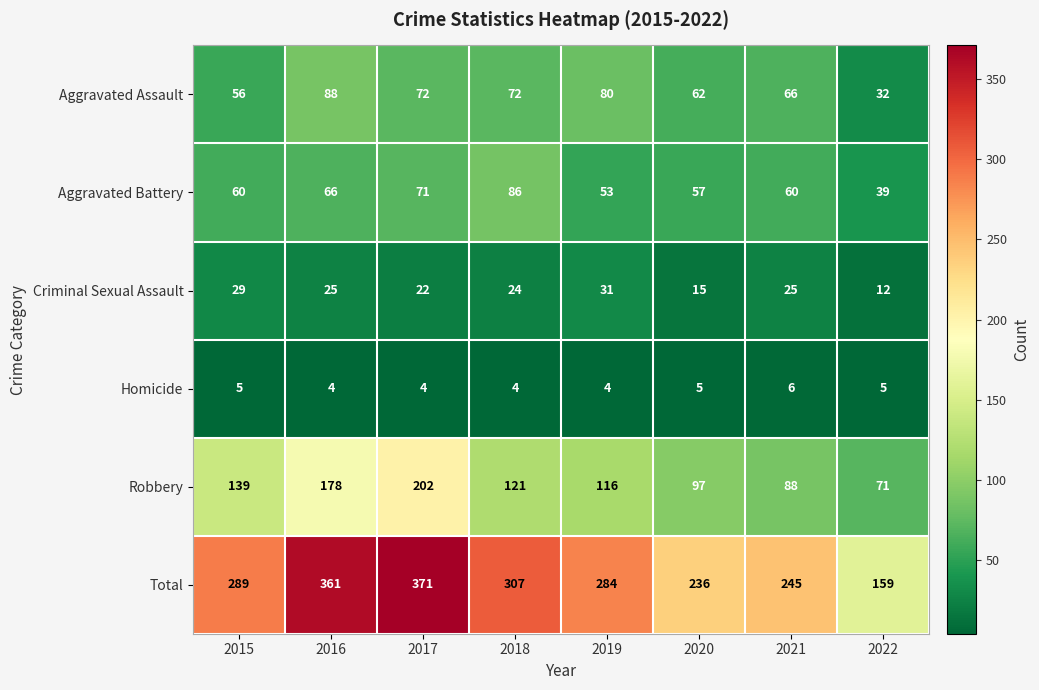

What value does the Total series have at 2021?

245